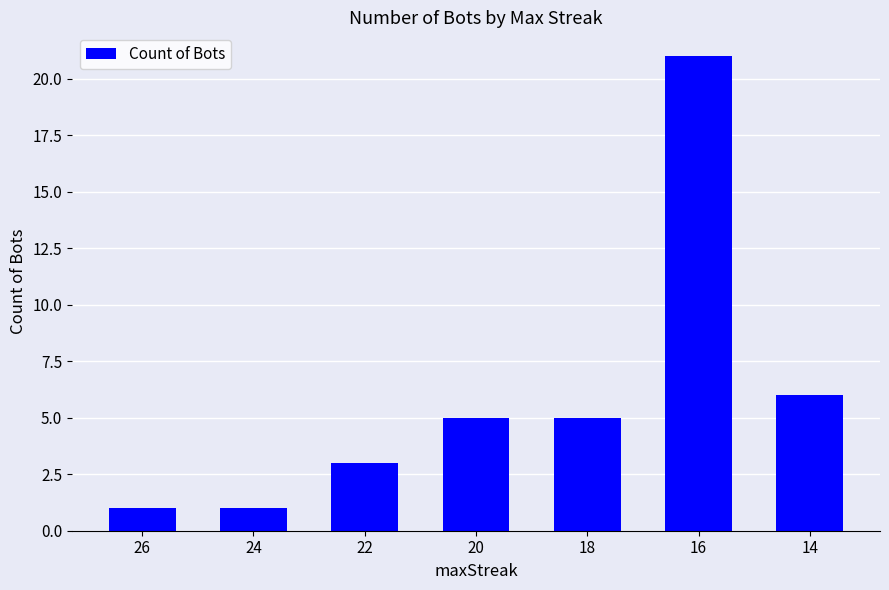

What is the difference between the values at 22 and 16?

18